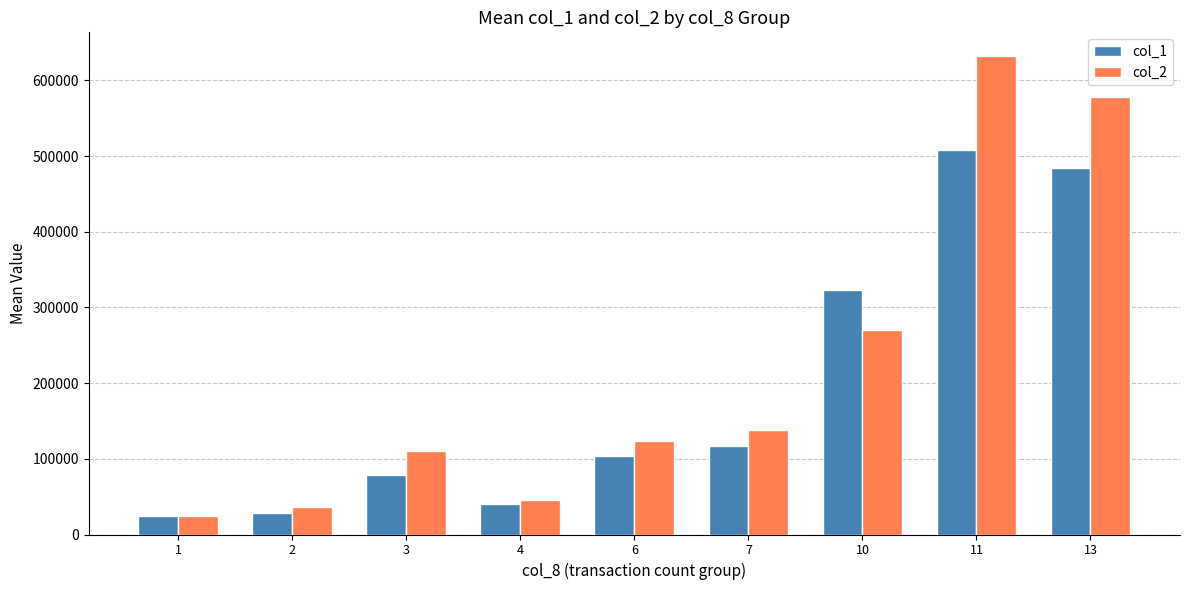

What are all the series names shown in the legend?

col_1, col_2